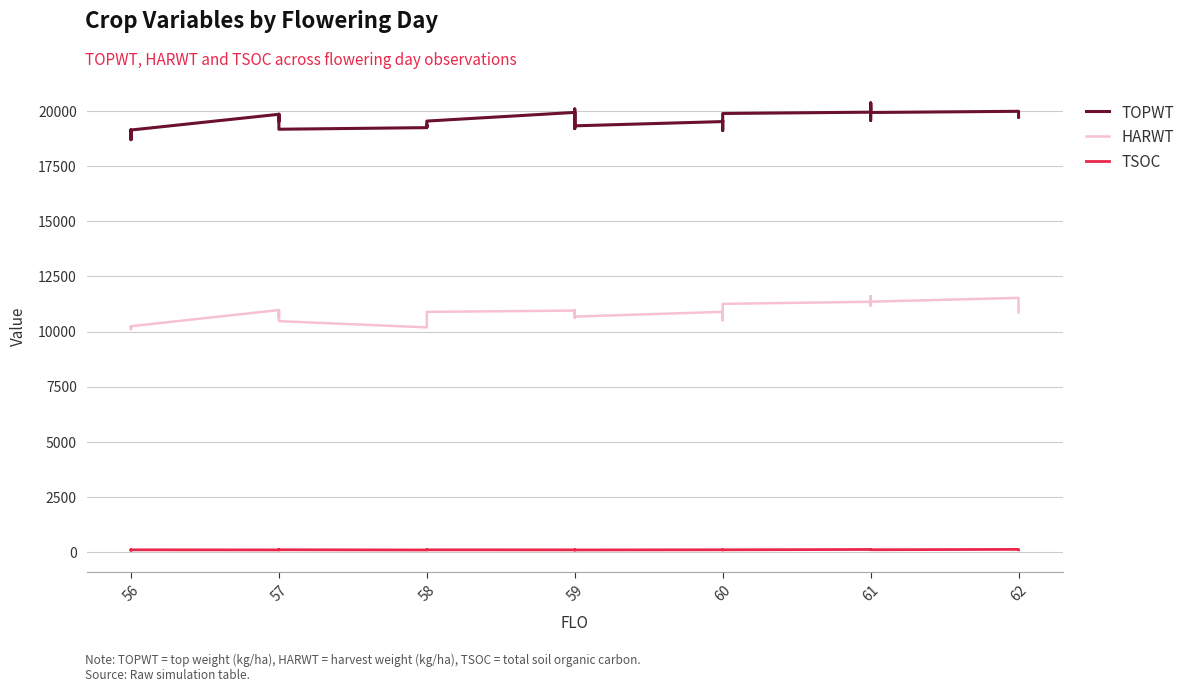

Read the TSOC value at 56.

89